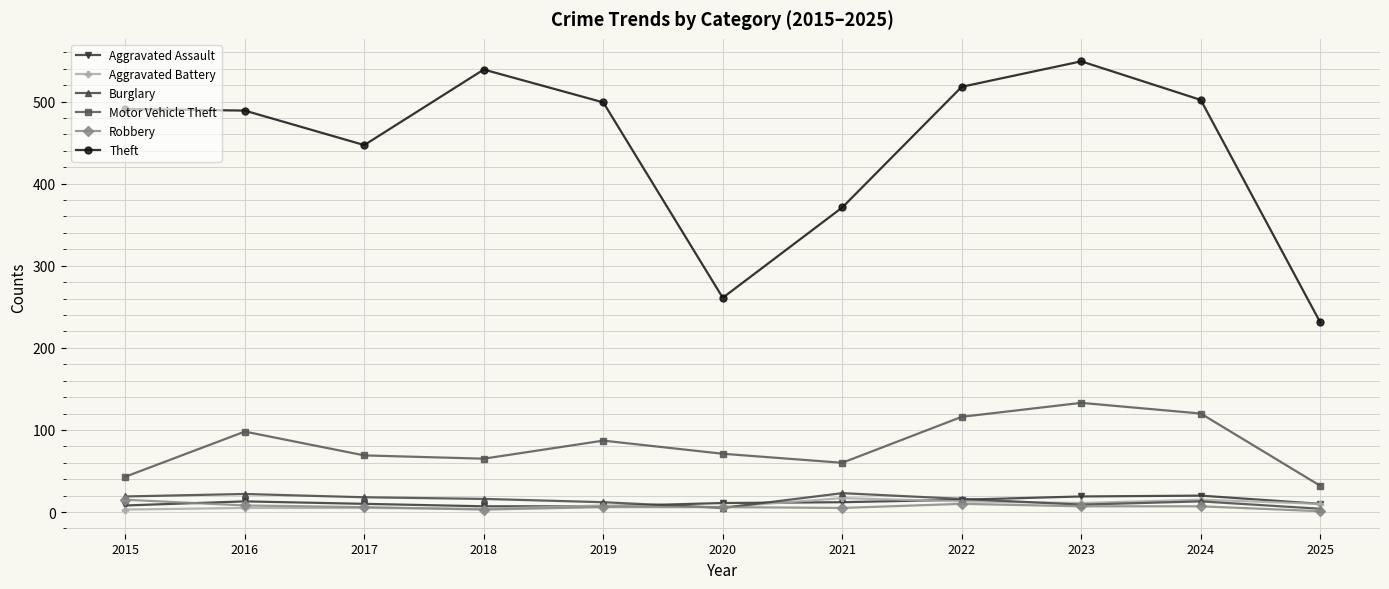

Is the value of Burglary at 2018 greater than the value of Aggravated Battery at 2017?

Yes